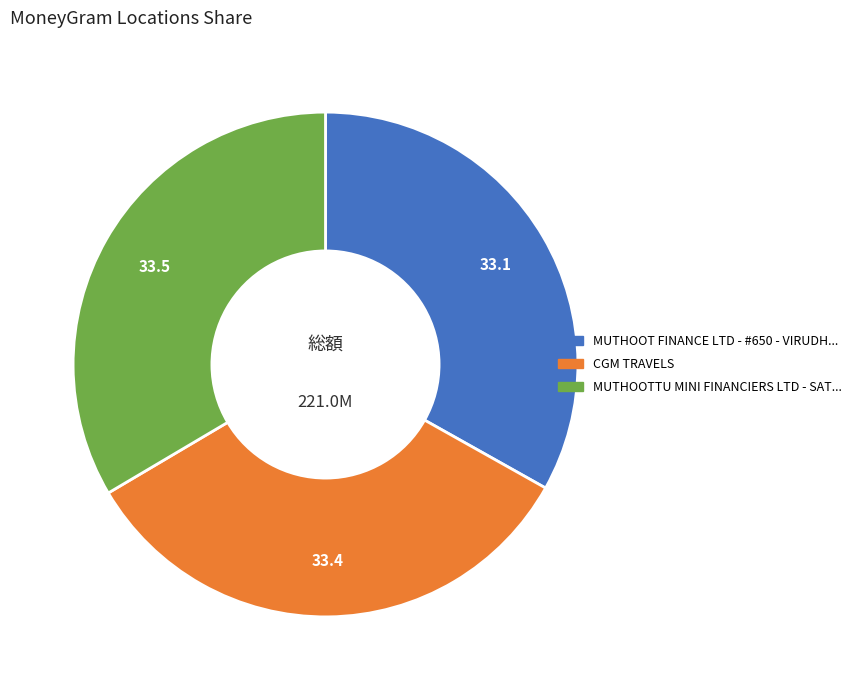

How many segments does this pie chart have?

3